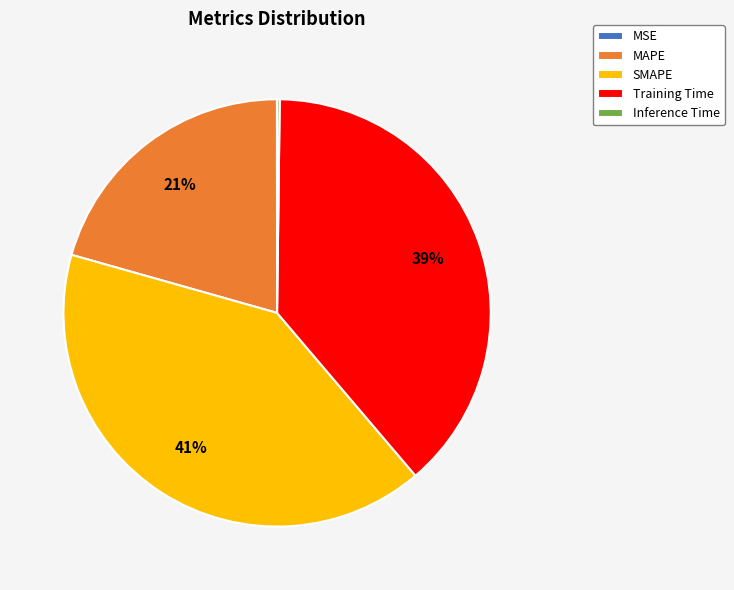

To the nearest percent, what is the difference between the Training Time and SMAPE slice percentages?

2%